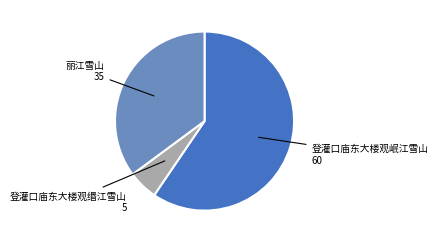

Do 丽江雪山 and 登灌口庙东大楼观岷江雪山 together represent more than half of the pie?

Yes